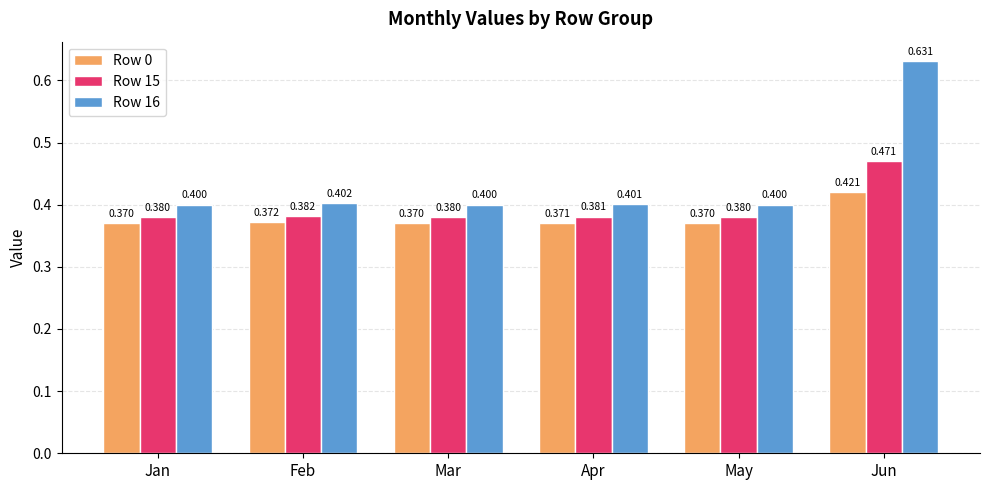

Is the value of Row 0 at Feb greater than the value of Row 16 at Jan?

No